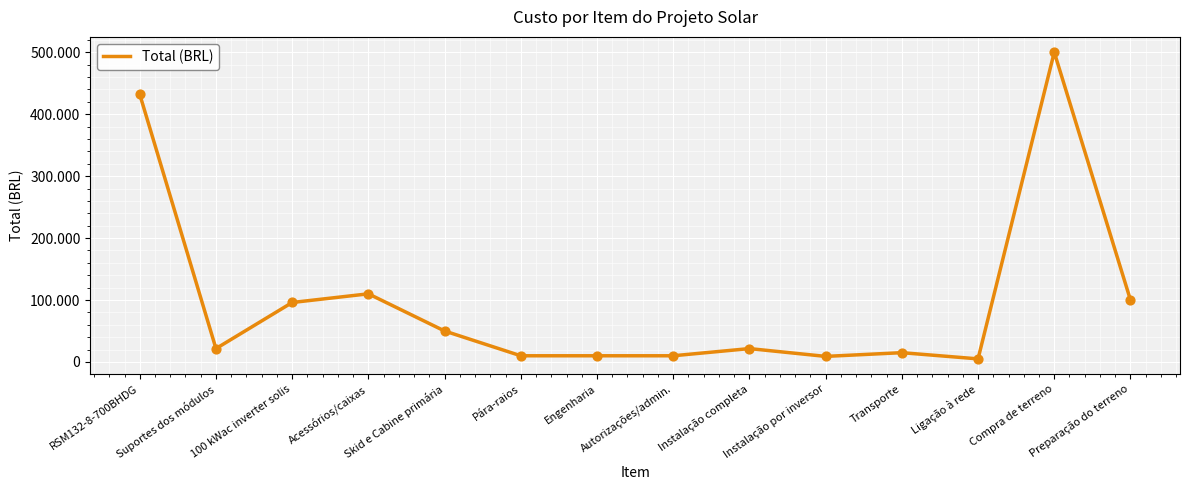

Does the chart have visible grid lines?

Yes